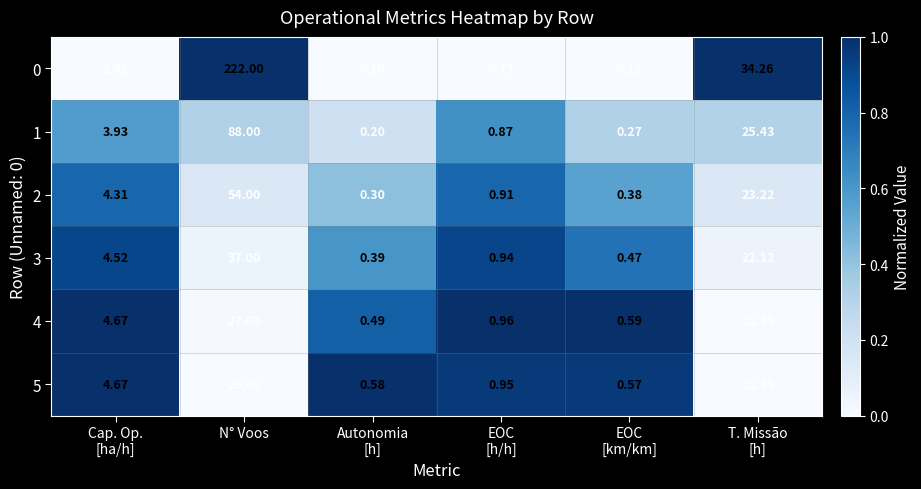

At which category is the sum across all series the highest?

N° Voos